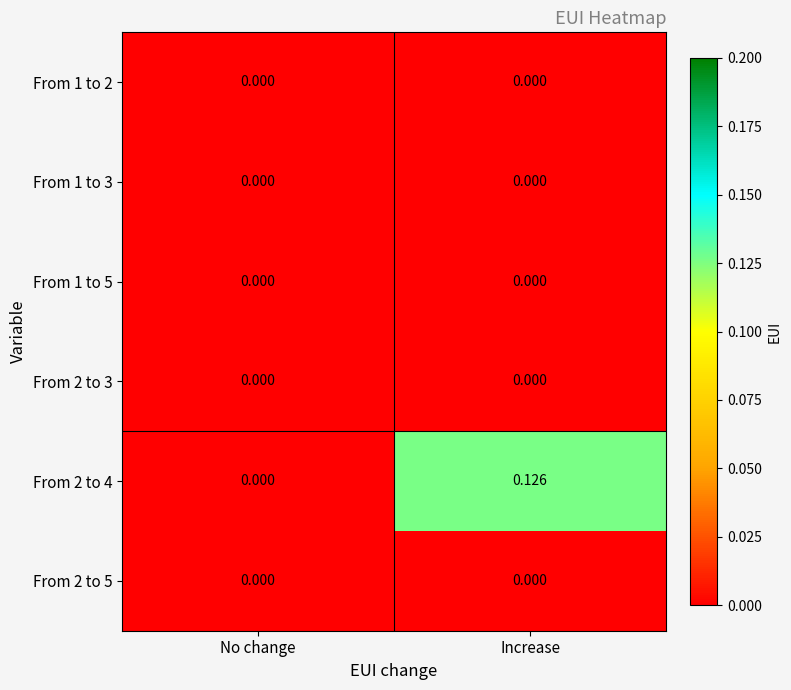

Which category has the highest value in the From 2 to 4 series?

Increase